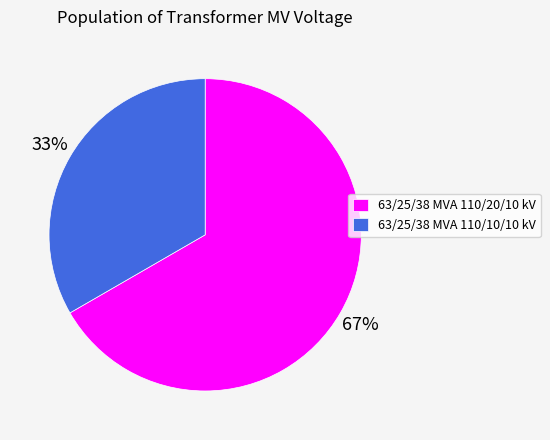

Combined, do 63/25/38 MVA 110/20/10 kV and 63/25/38 MVA 110/10/10 kV account for over 50%?

Yes